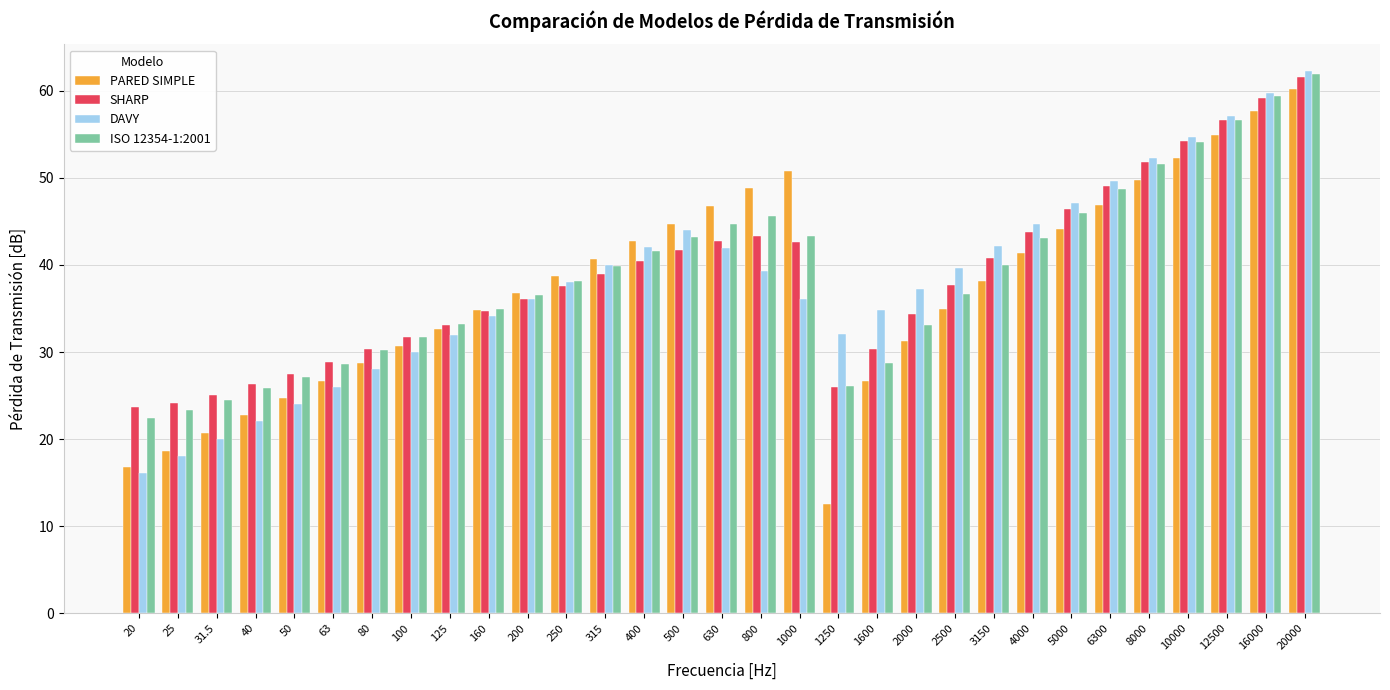

Which category has the highest value across all series?

20000